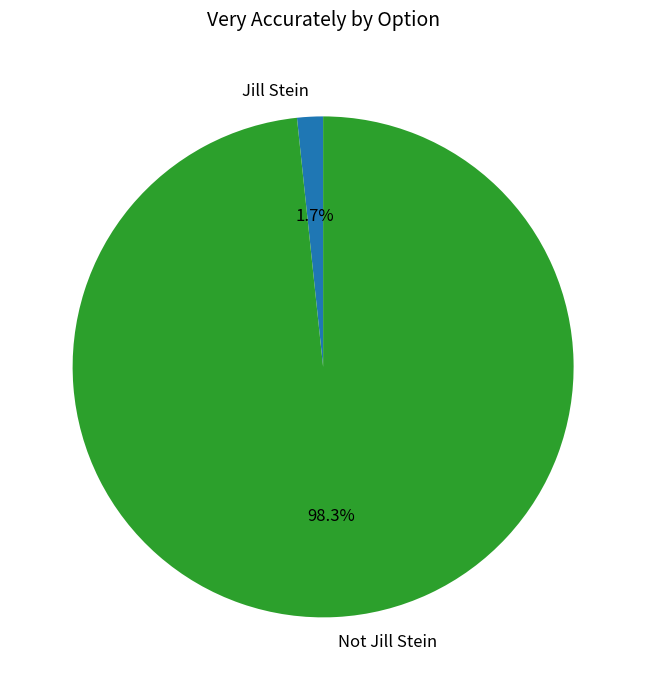

To the nearest percent, what percentage of the pie is Jill Stein?

2%